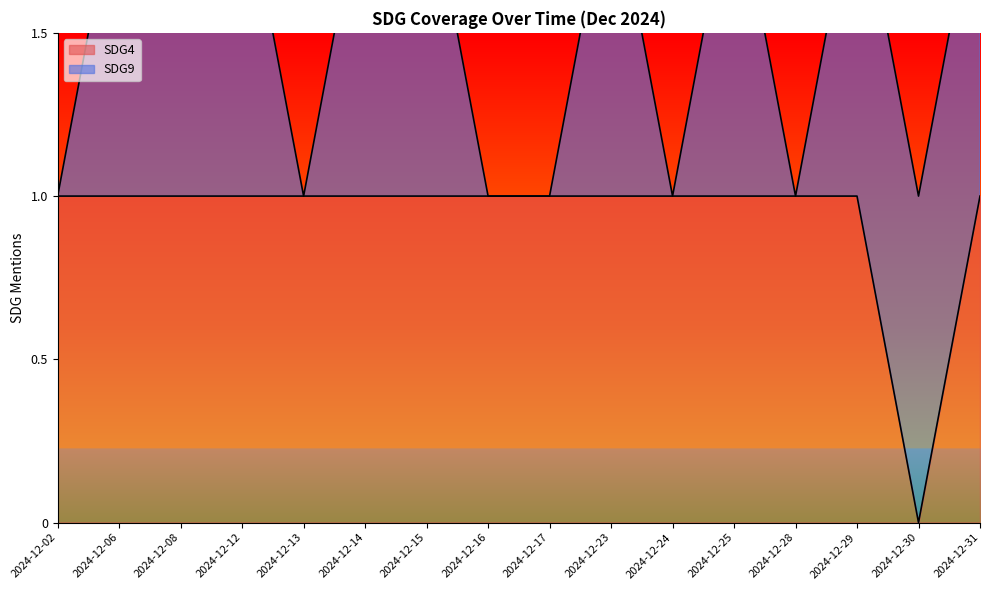

How many data points are less than 1?

1